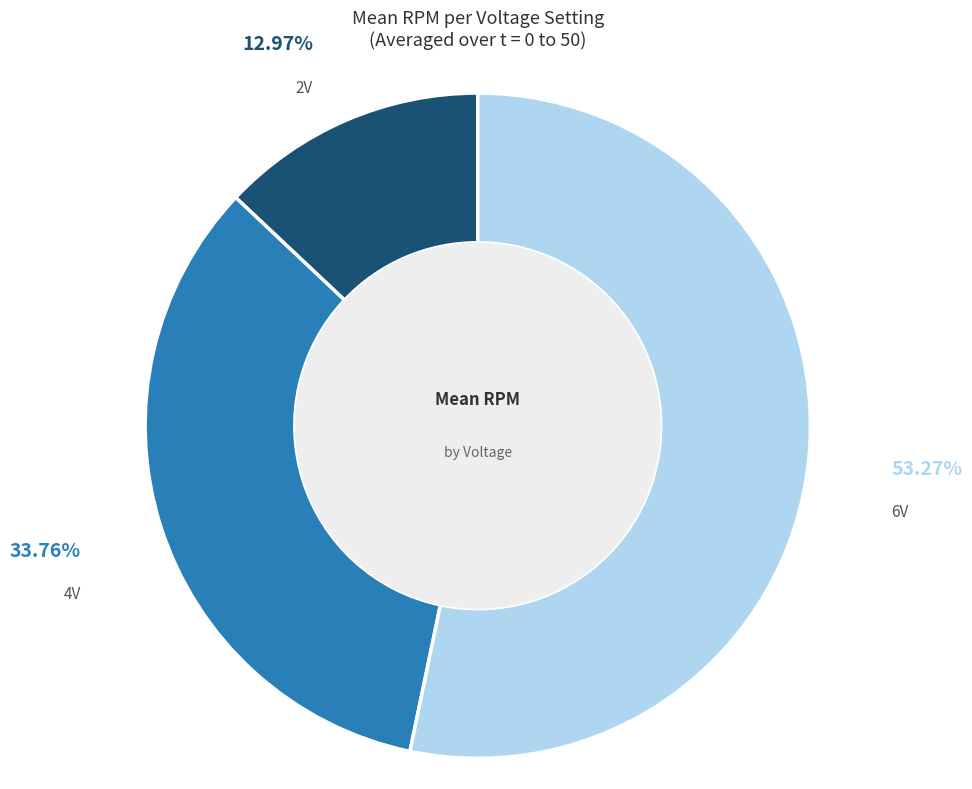

What is the ratio of the value at 4V to the value at 6V?

0.6